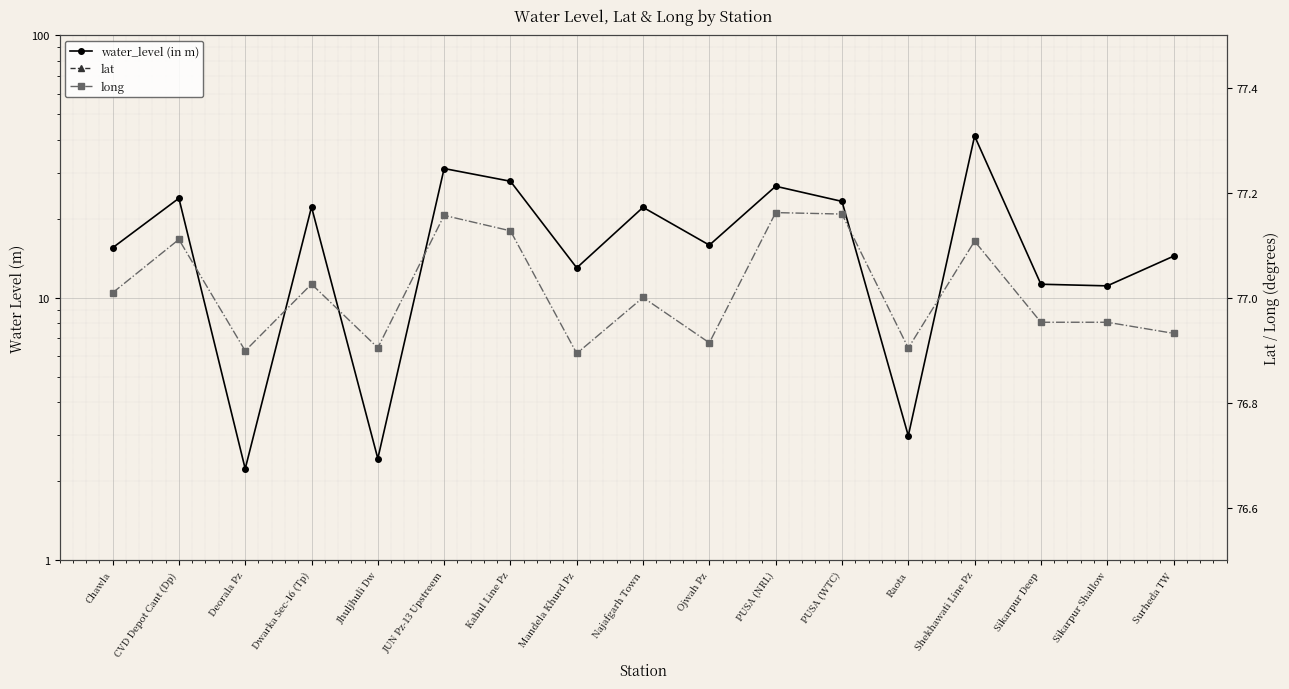

Which series has the widest spread of values?

water_level (in m)